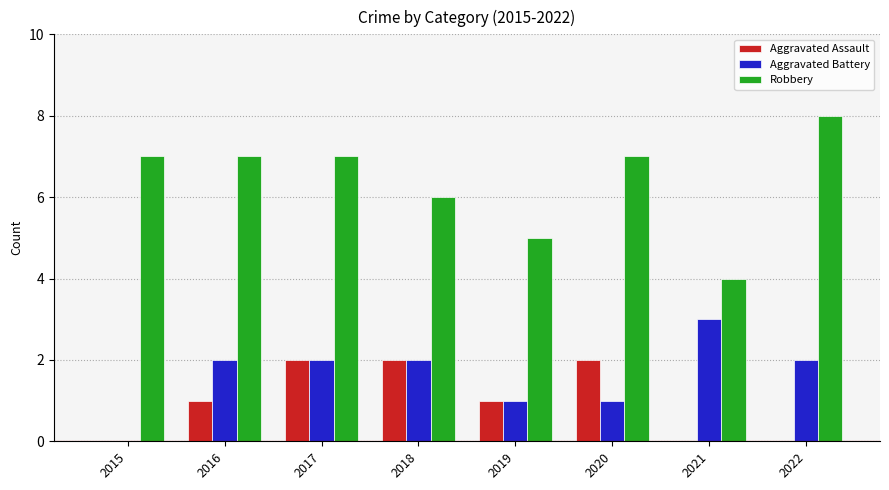

Count the Aggravated Battery values in the range 1 to 2.

6